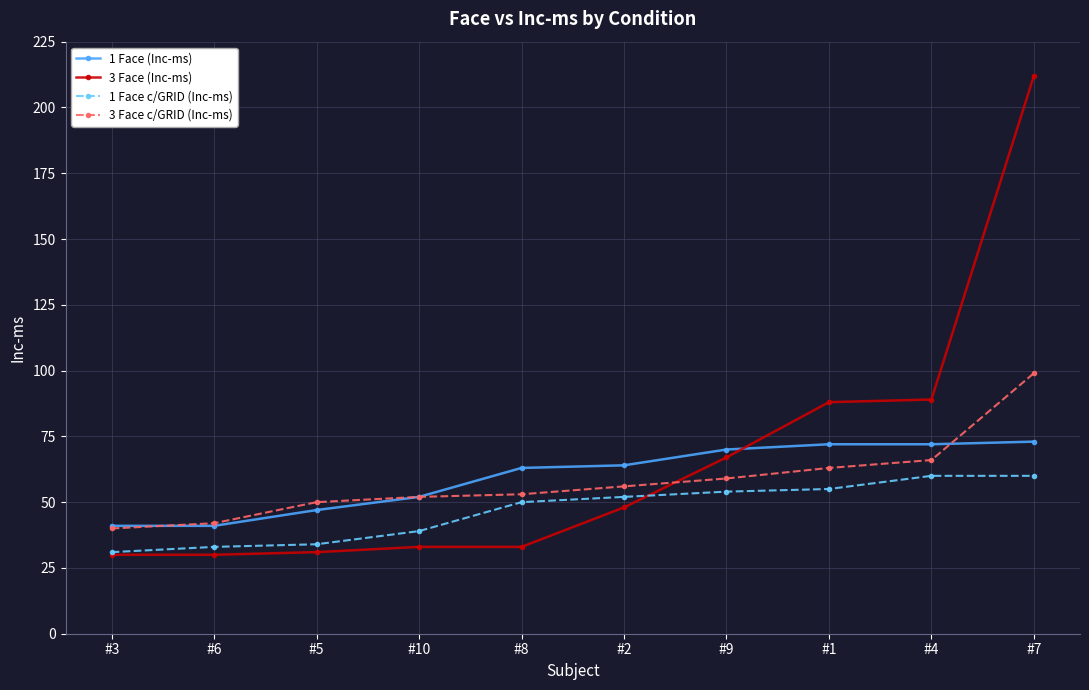

At which label does 3 Face (Inc-ms) reach its peak?

#7